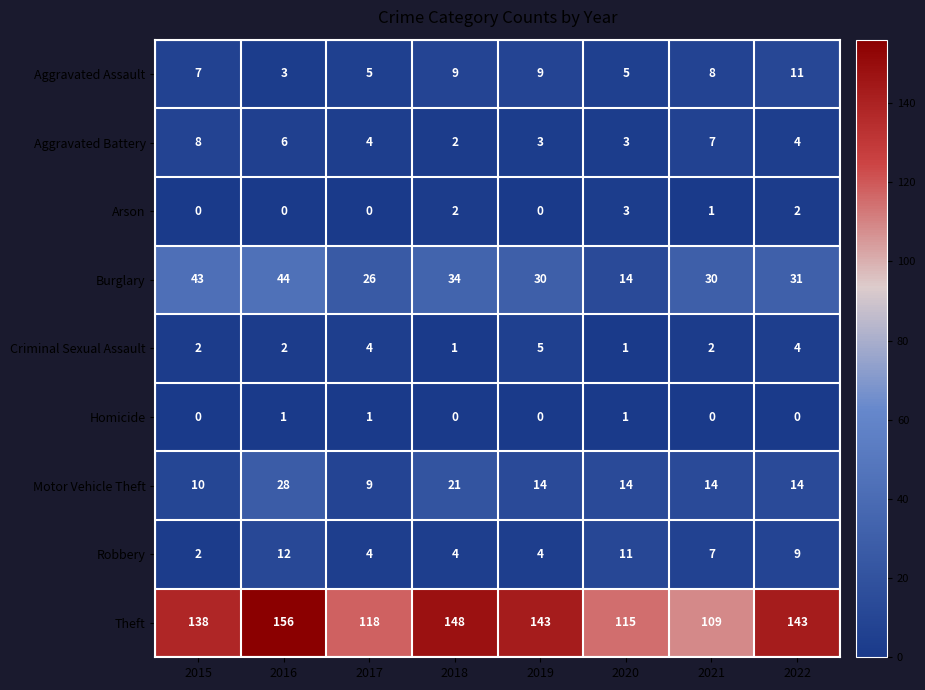

How many categories are shown in the chart?

8